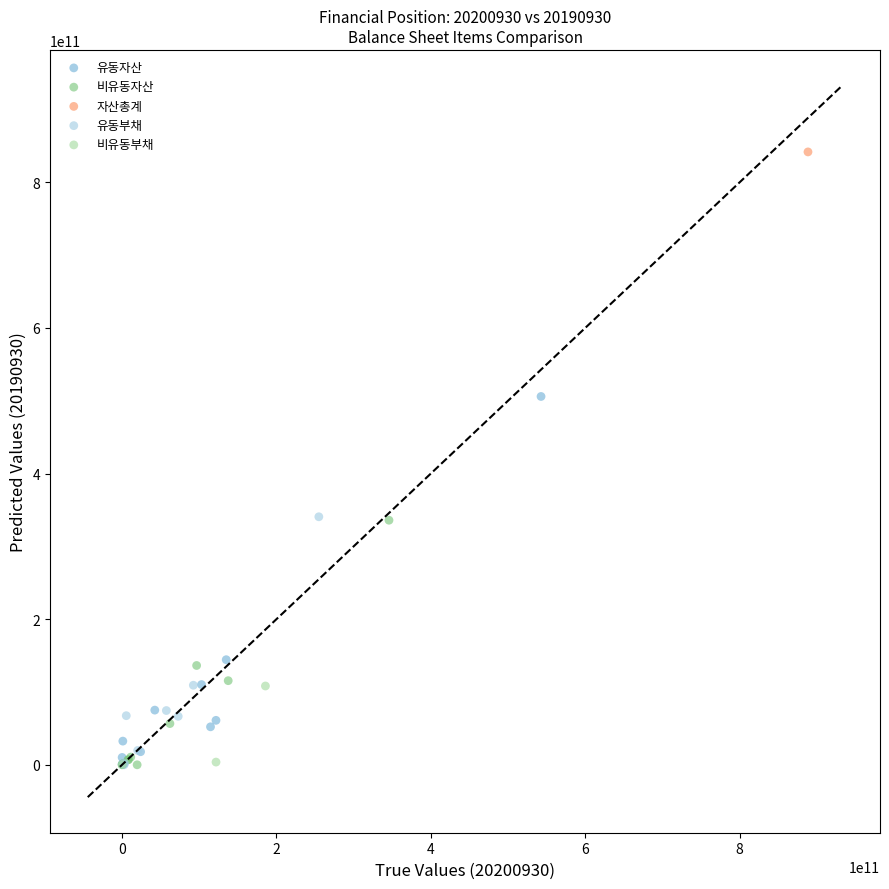

Which series contains the highest Y value?

자산총계